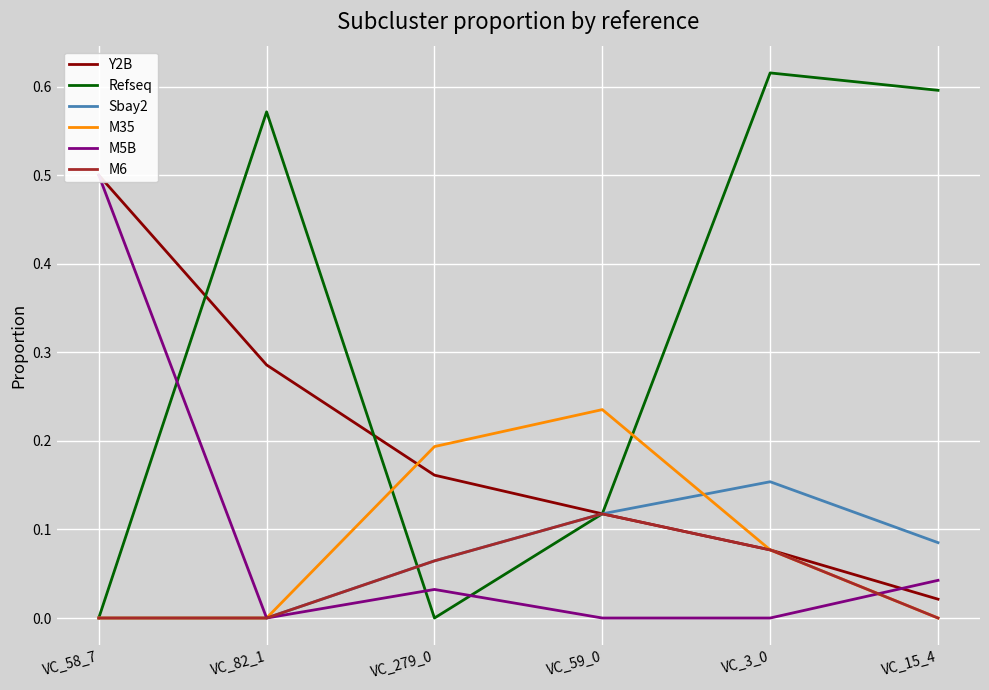

Reading left to right, extract all data points from this chart.

Y2B: VC_58_7=0.5	VC_82_1=0.3	VC_279_0=0.2	VC_59_0=0.1	VC_3_0=0.1	VC_15_4=0.0
Refseq: VC_58_7=0.0	VC_82_1=0.6	VC_279_0=0.0	VC_59_0=0.1	VC_3_0=0.6	VC_15_4=0.6
Sbay2: VC_58_7=0.0	VC_82_1=0.0	VC_279_0=0.1	VC_59_0=0.1	VC_3_0=0.2	VC_15_4=0.1
M35: VC_58_7=0.0	VC_82_1=0.0	VC_279_0=0.2	VC_59_0=0.2	VC_3_0=0.1	VC_15_4=0.0
M5B: VC_58_7=0.5	VC_82_1=0.0	VC_279_0=0.0	VC_59_0=0.0	VC_3_0=0.0	VC_15_4=0.0
M6: VC_58_7=0.0	VC_82_1=0.0	VC_279_0=0.1	VC_59_0=0.1	VC_3_0=0.1	VC_15_4=0.0